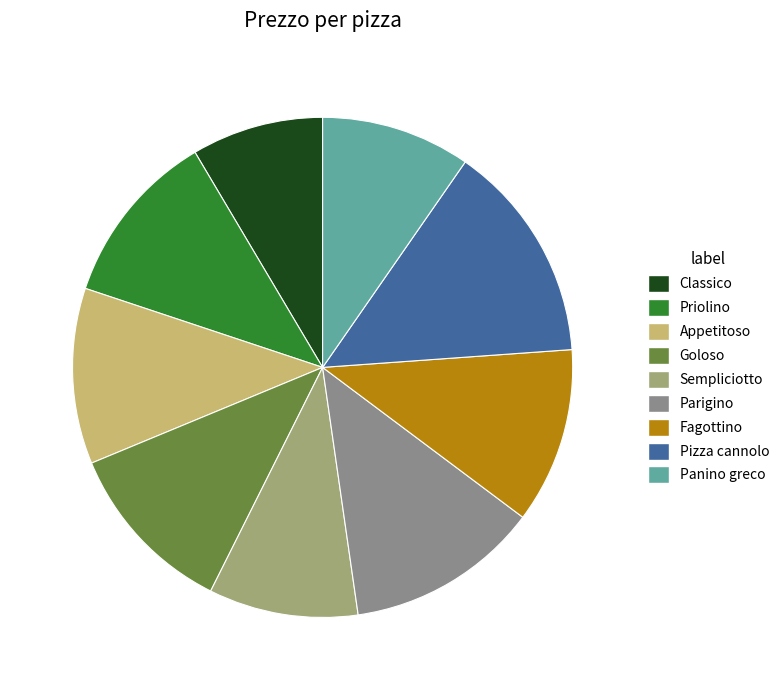

Rank the categories by value from lowest to highest.

Classico, Sempliciotto, Panino greco, Priolino, Appetitoso, Goloso, Fagottino, Parigino, Pizza cannolo